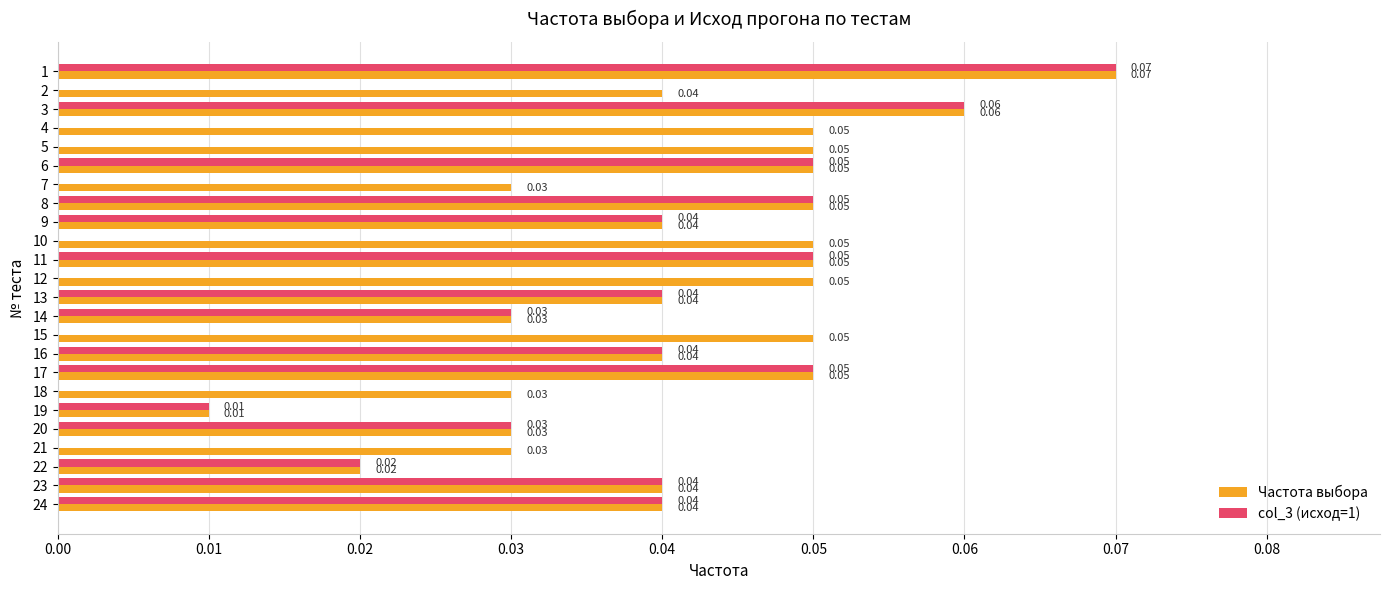

What is the sum of all col_3 (исход=1) values?

0.6